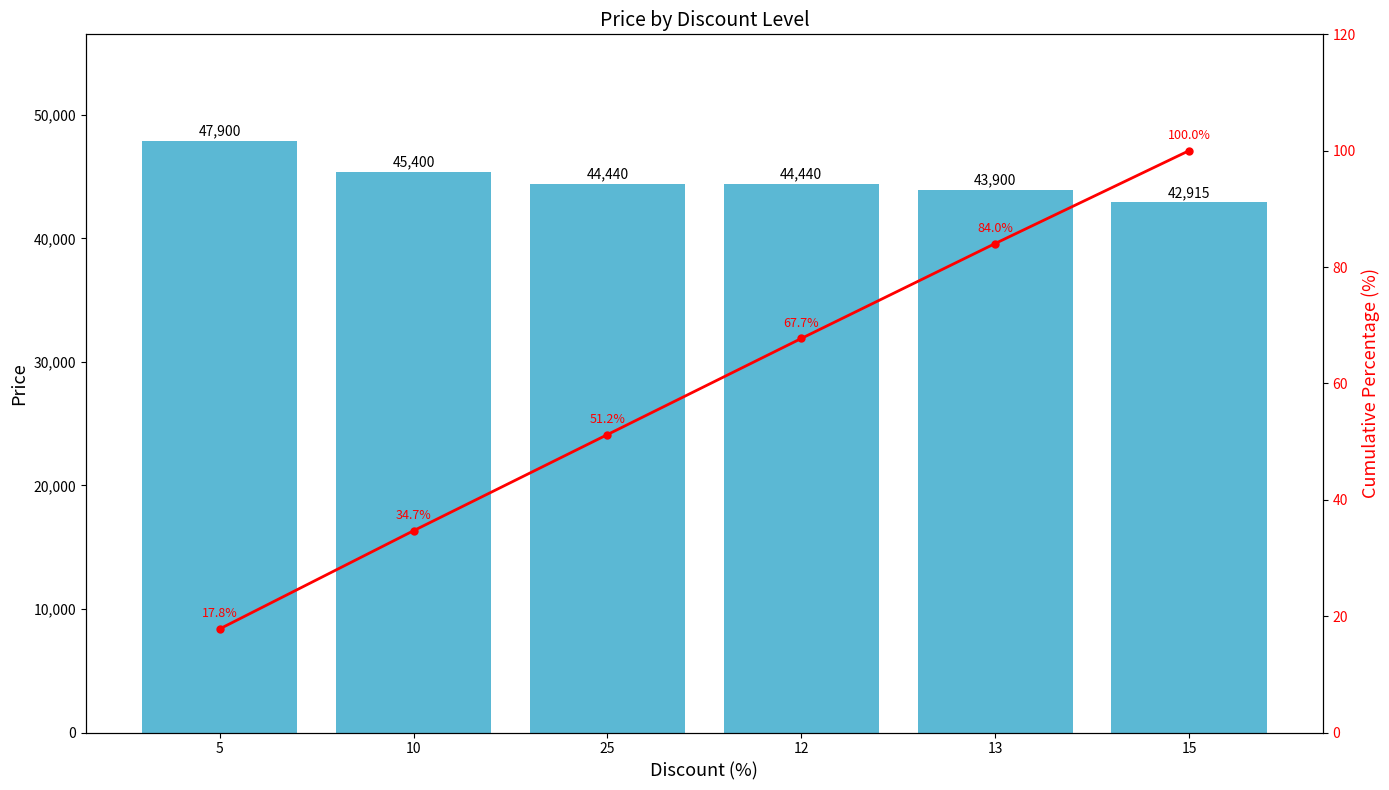

At which category is the sum across all series the highest?

5